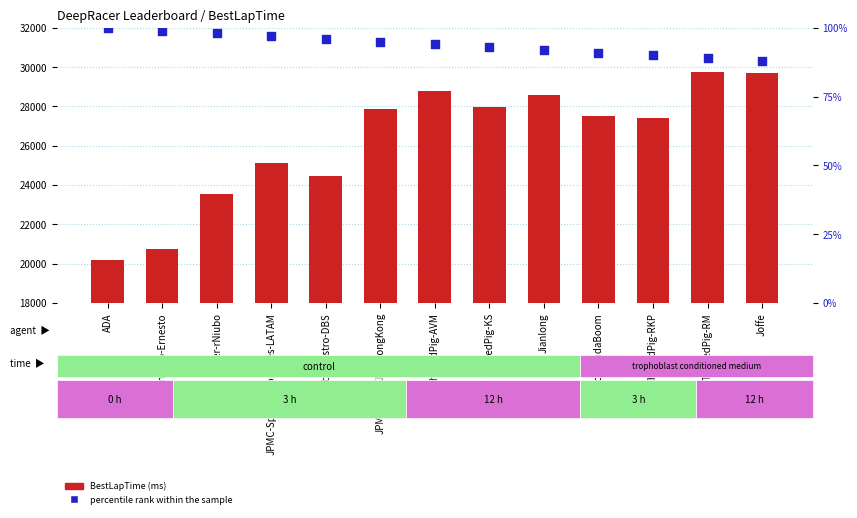

At which category is the sum across all series the highest?

TheRedPig-RM